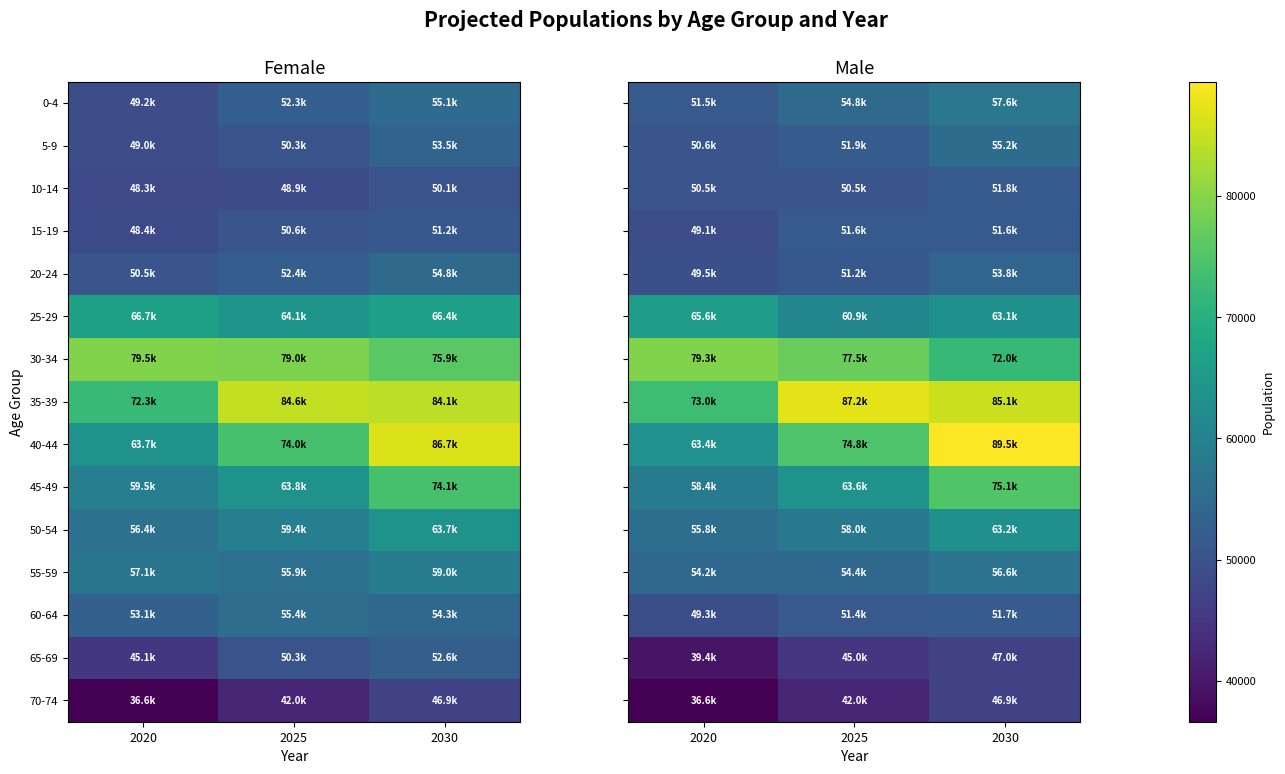

At how many categories does at least one series exceed 51902?

3